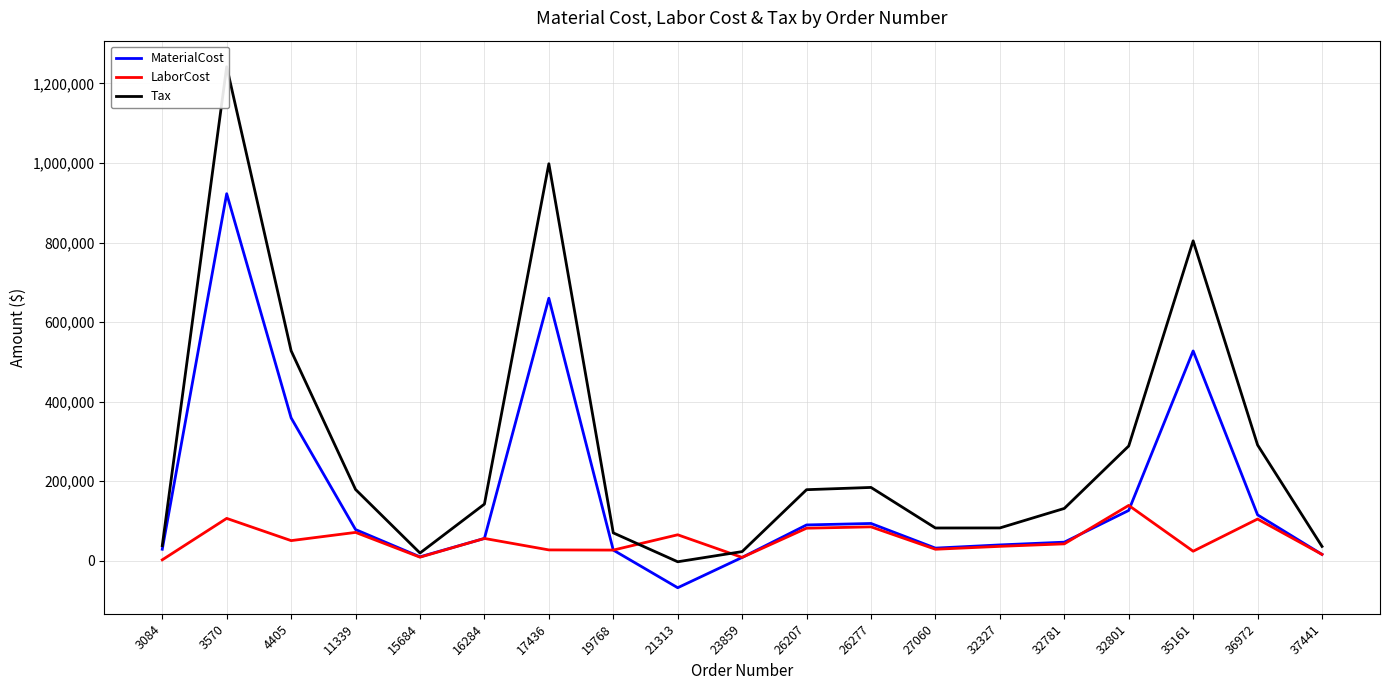

Which label corresponds to the smallest value in the chart?

21313